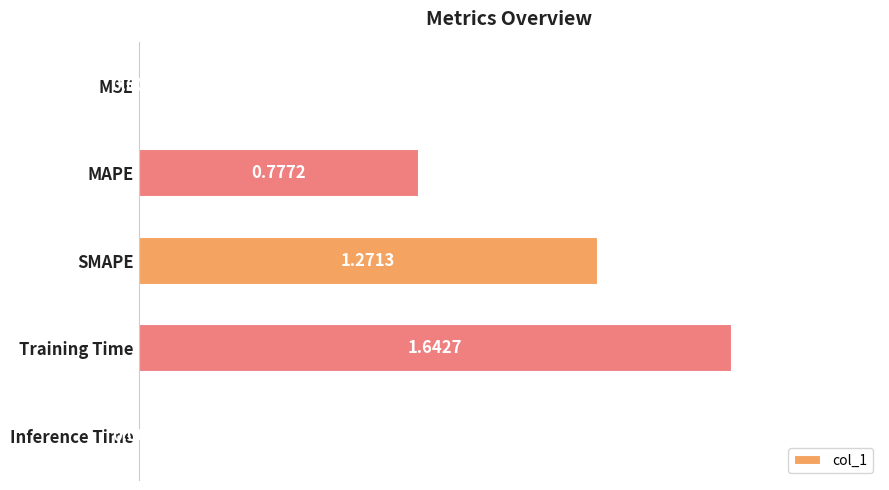

Which category has the highest value across all series?

Training Time